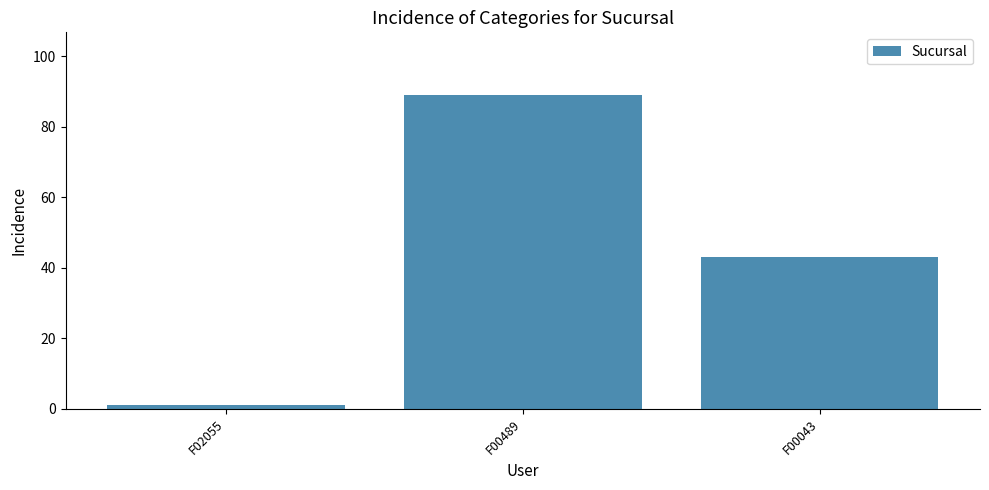

Reading left to right, what are all the values shown in this chart?

F02055=1	F00489=89	F00043=43